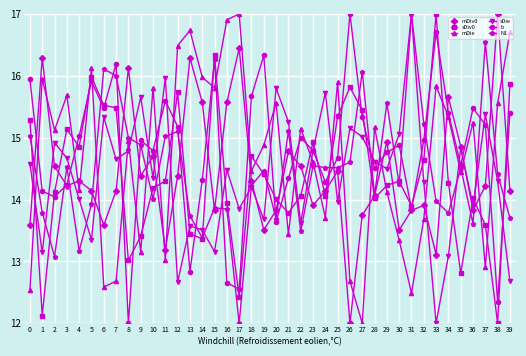

What is the average value of the mDie series?

14.7